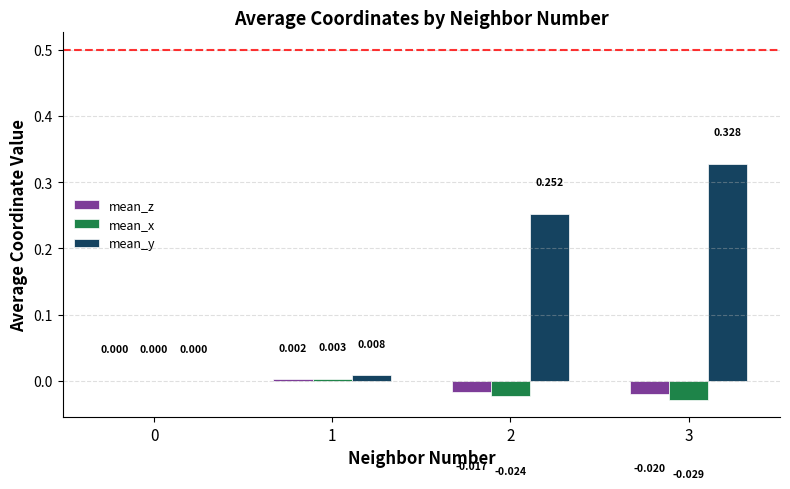

What are all the series names shown in the legend?

mean_z, mean_x, mean_y